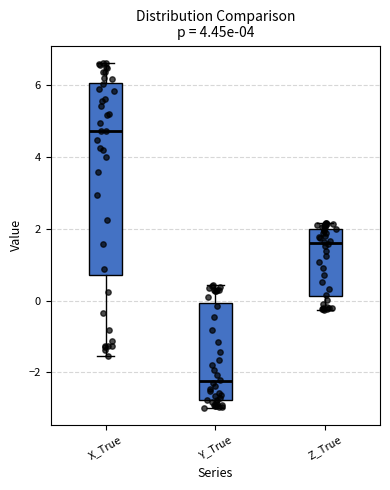

Reading left to right, read every box against the y-axis: the position of its median line, the range the box covers, and the ends of its whiskers. The values are not printed on the chart, so give them approximately, as read against the axis.

X_True: median 4.8, box 0.8 to 6.0, whiskers -1.6 to 6.6
Y_True: median -2.2, box -2.8 to 0.0, whiskers -3.0 to 0.4
Z_True: median 1.6, box 0.2 to 2.0, whiskers -0.2 to 2.2